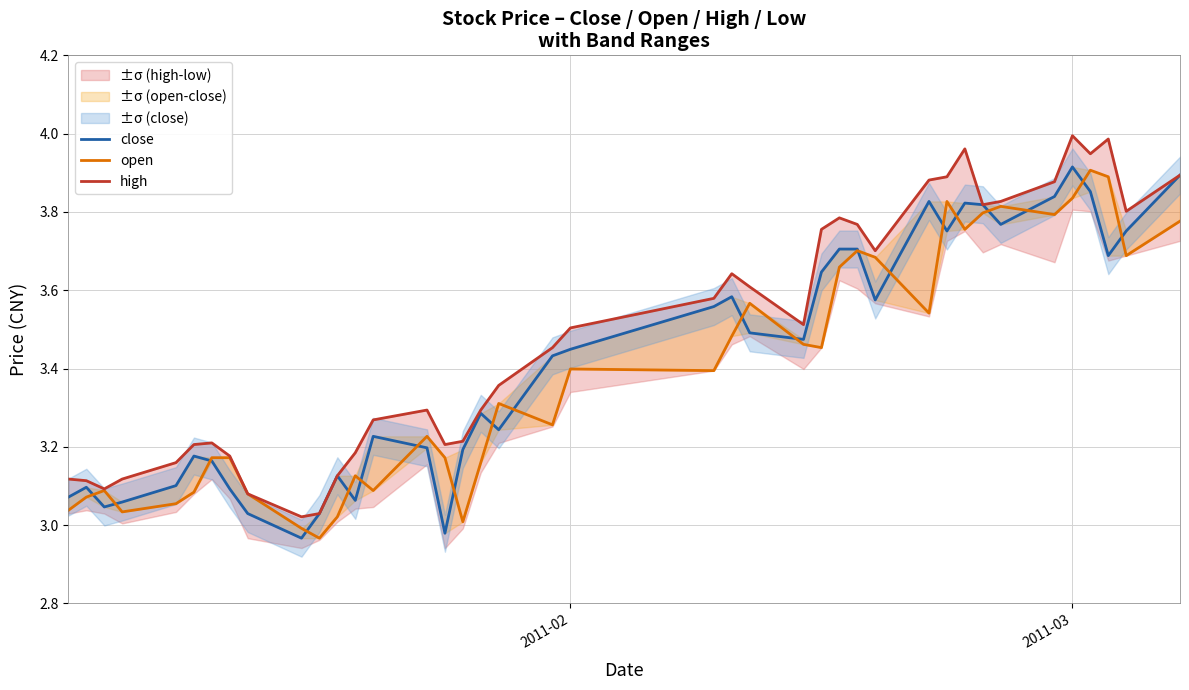

What is the spread (max minus min) of values at 2011-02?

0.1